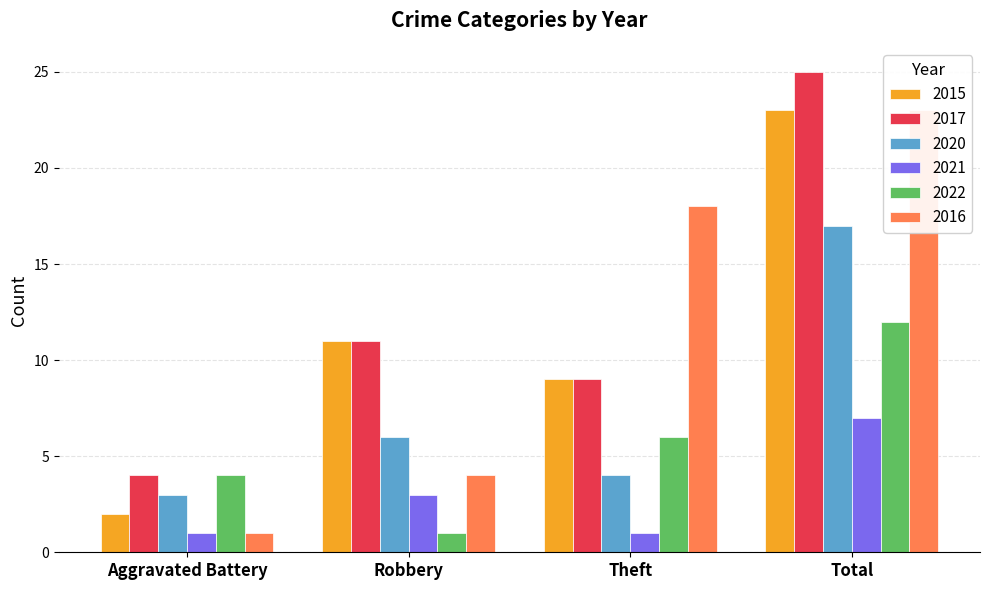

What is the sum of all 2015 values?

45